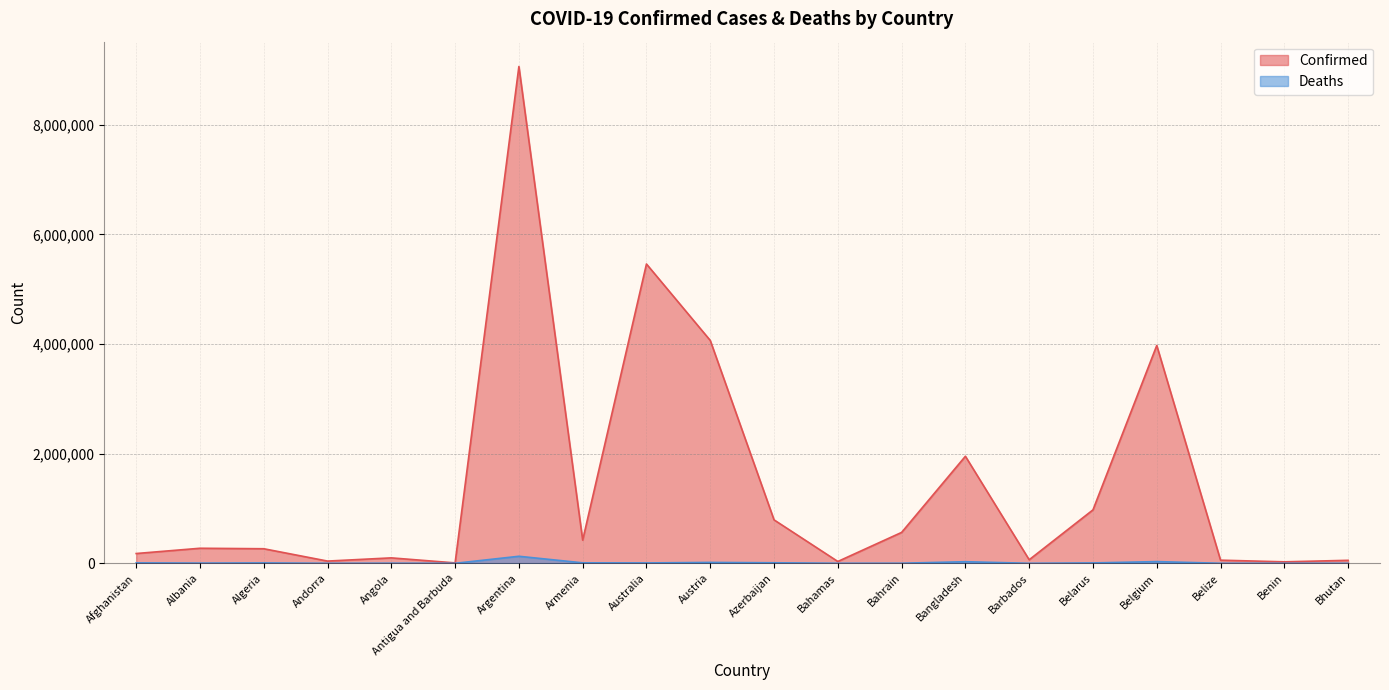

What position from the right is Afghanistan?

20